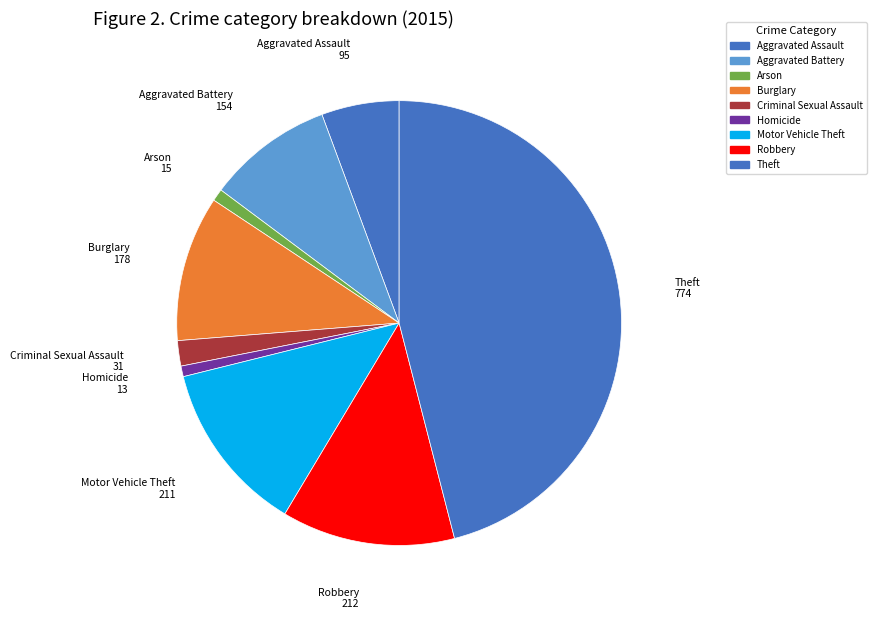

To the nearest percent, what percentage of the pie is Criminal Sexual Assault?

2%